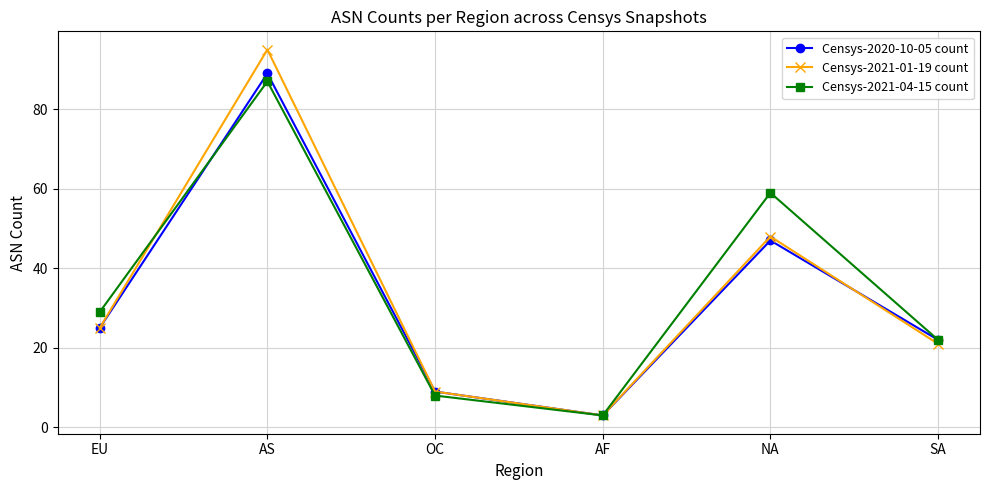

Which series has the largest range (max minus min)?

Censys-2021-01-19 count